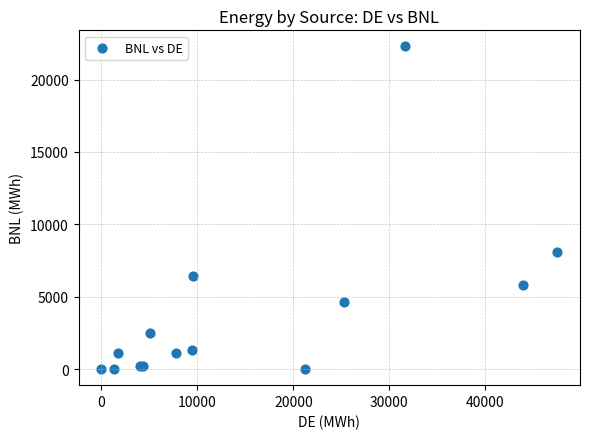

What Y value in the scatter plot is closest to 11146?

8113